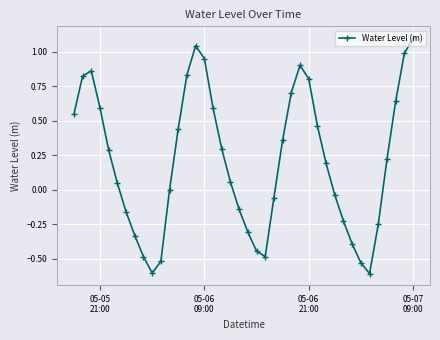

What is the minimum value shown in the chart?

-0.6